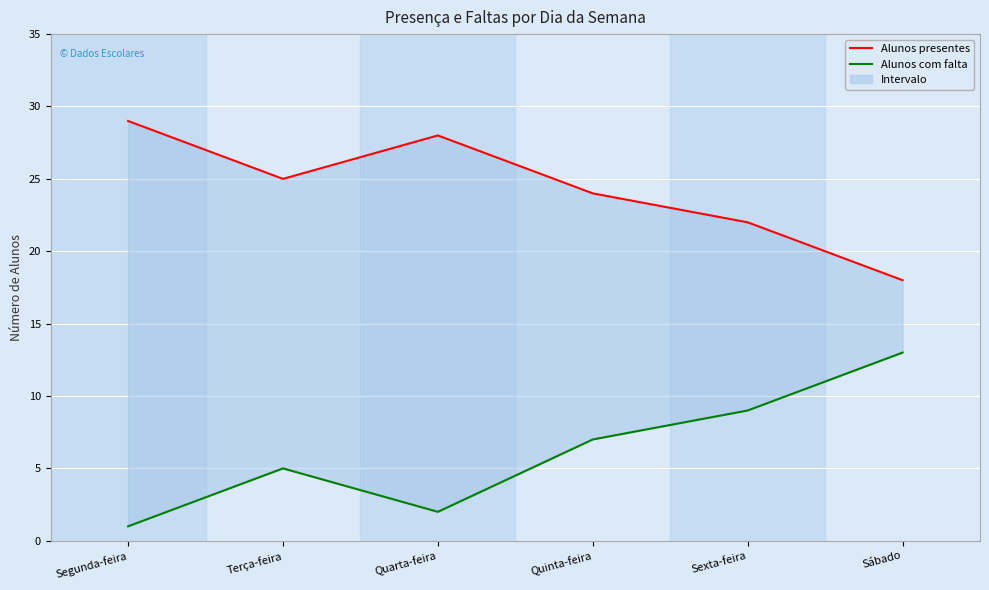

True or false: Alunos com falta and Alunos presentes cross at least once.

False